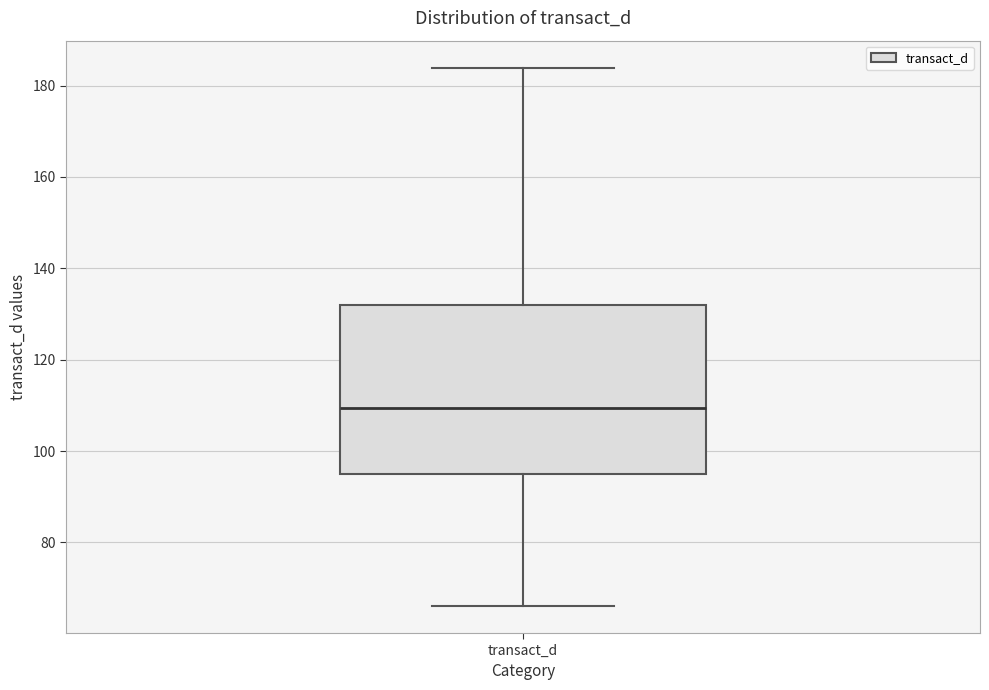

Where does the median line of the box for transact_d sit on the y-axis? The values are not printed on the chart, so give them approximately, as read against the axis.

110